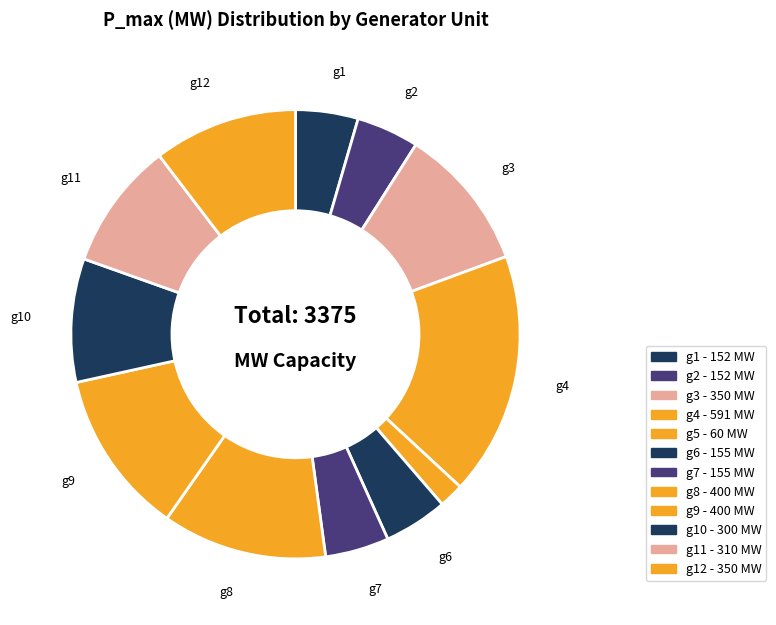

How many slices are in this pie chart?

12